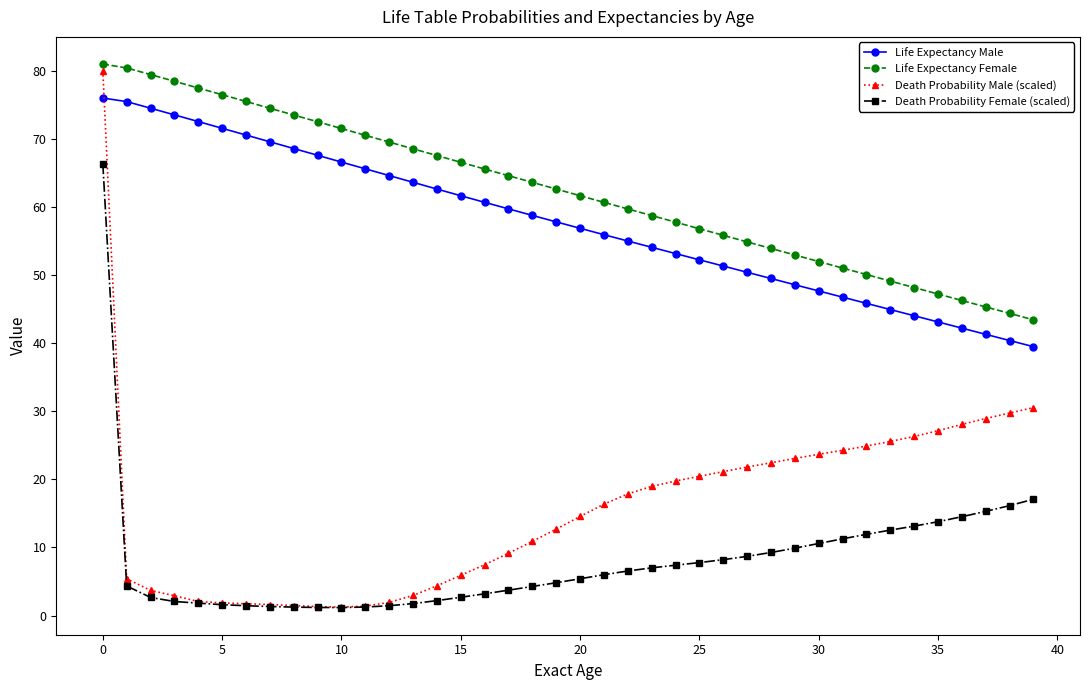

Which series has the largest range (max minus min)?

Death Probability Male (scaled)